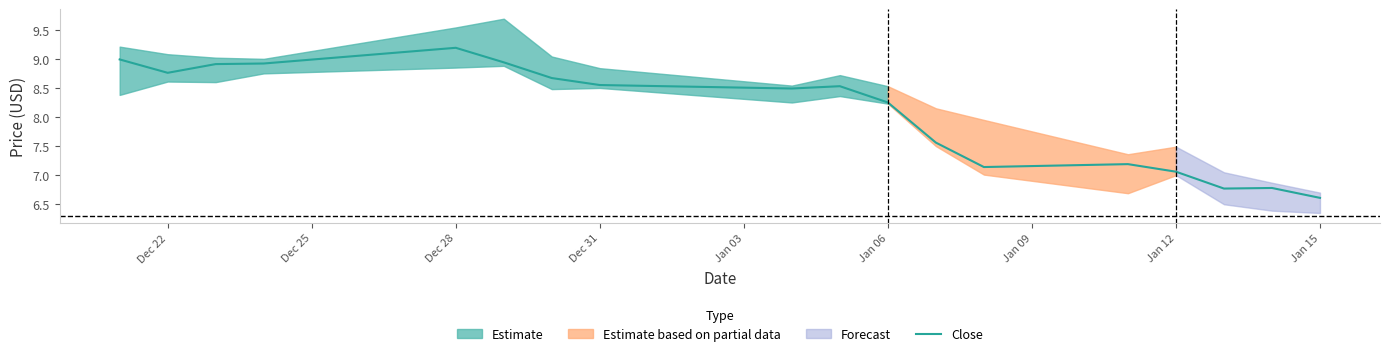

What is the minimum value shown in the chart?

6.6